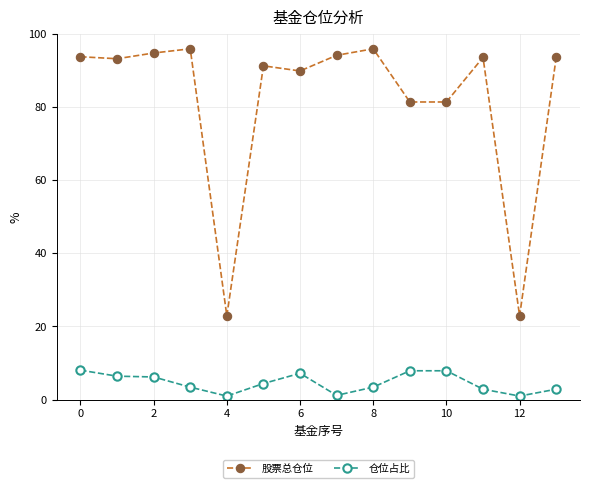

List the series in order of their peak value, lowest first.

仓位占比, 股票总仓位